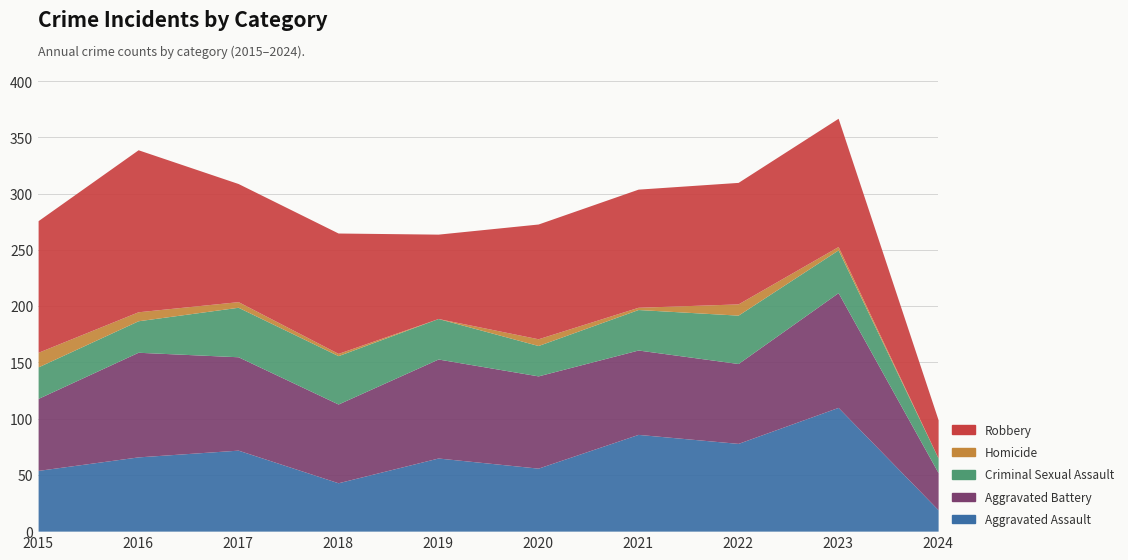

At which label is Aggravated Assault closest to 64?

2019